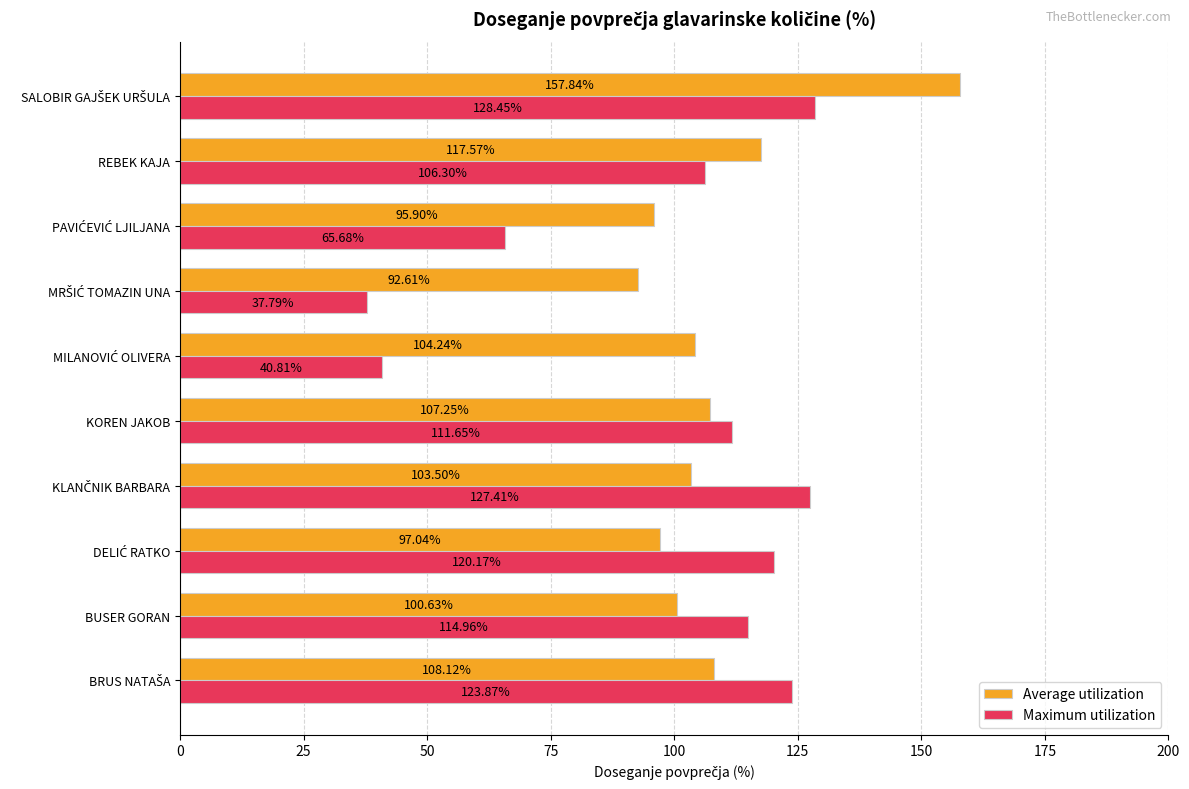

Which series has the largest range (max minus min)?

Maximum utilization